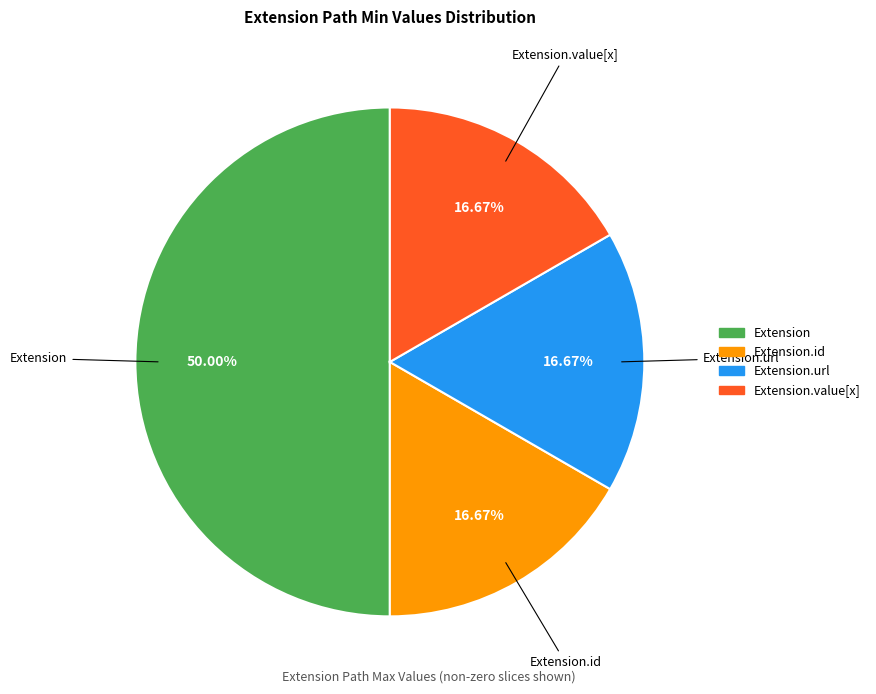

Count the number of slices in the pie.

4